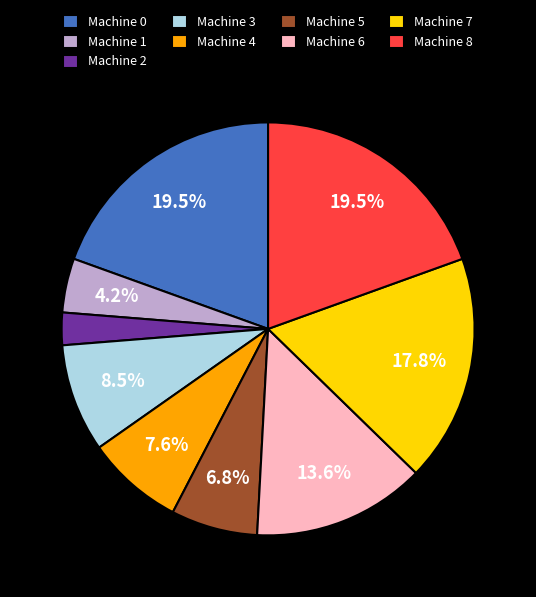

To the nearest percent, what is the difference between the largest and smallest slice percentages?

17%